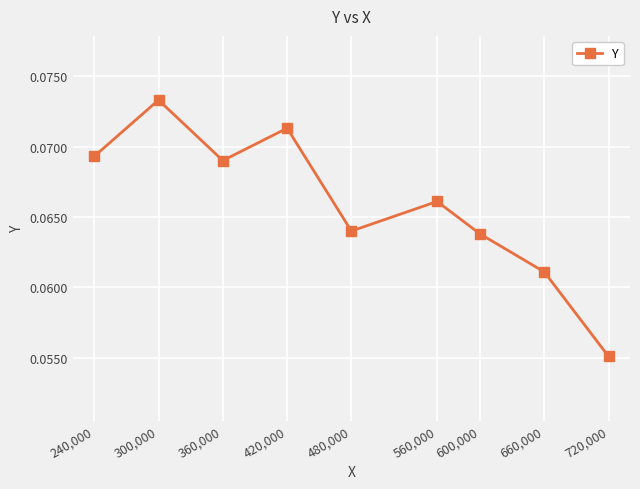

At which category does the chart reach its peak across all series?

300,000